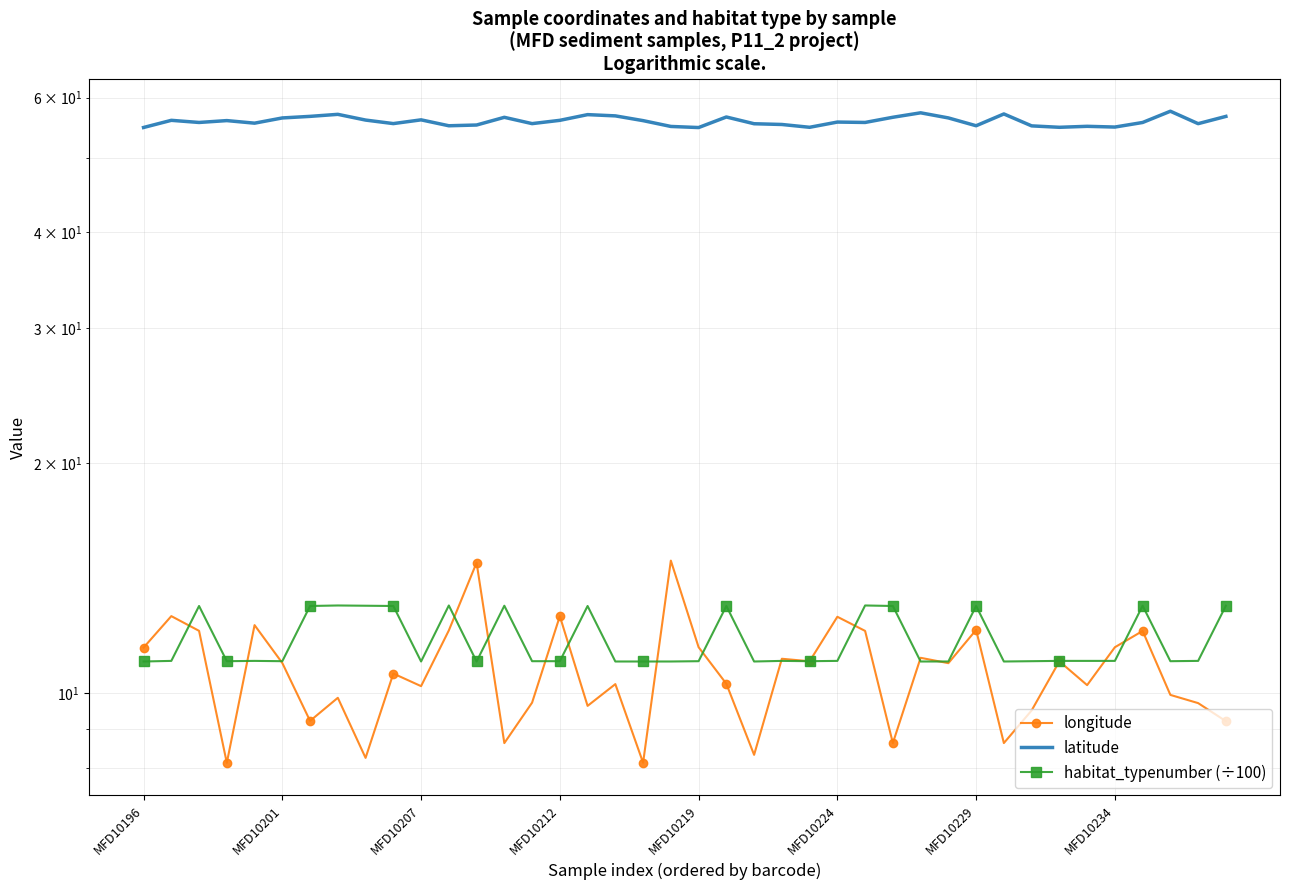

How many lines are shown in the chart?

3